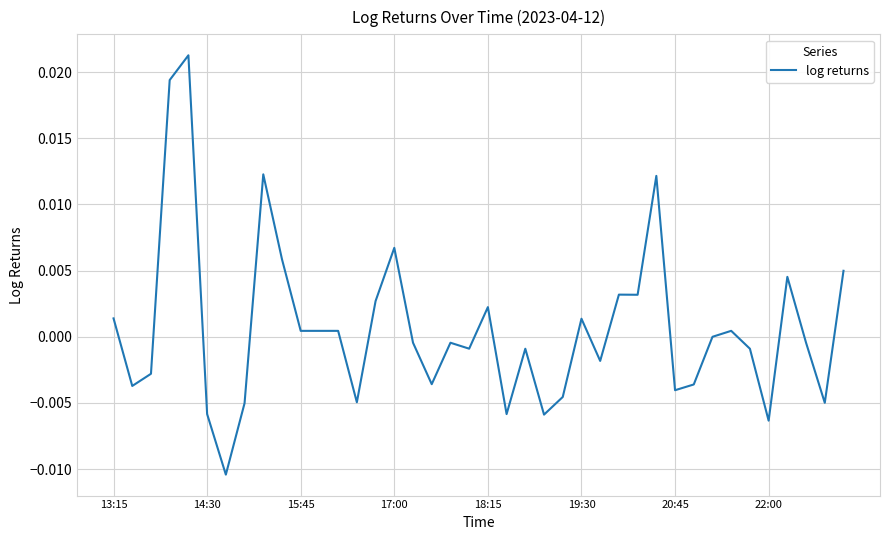

How many lines are shown in the chart?

1